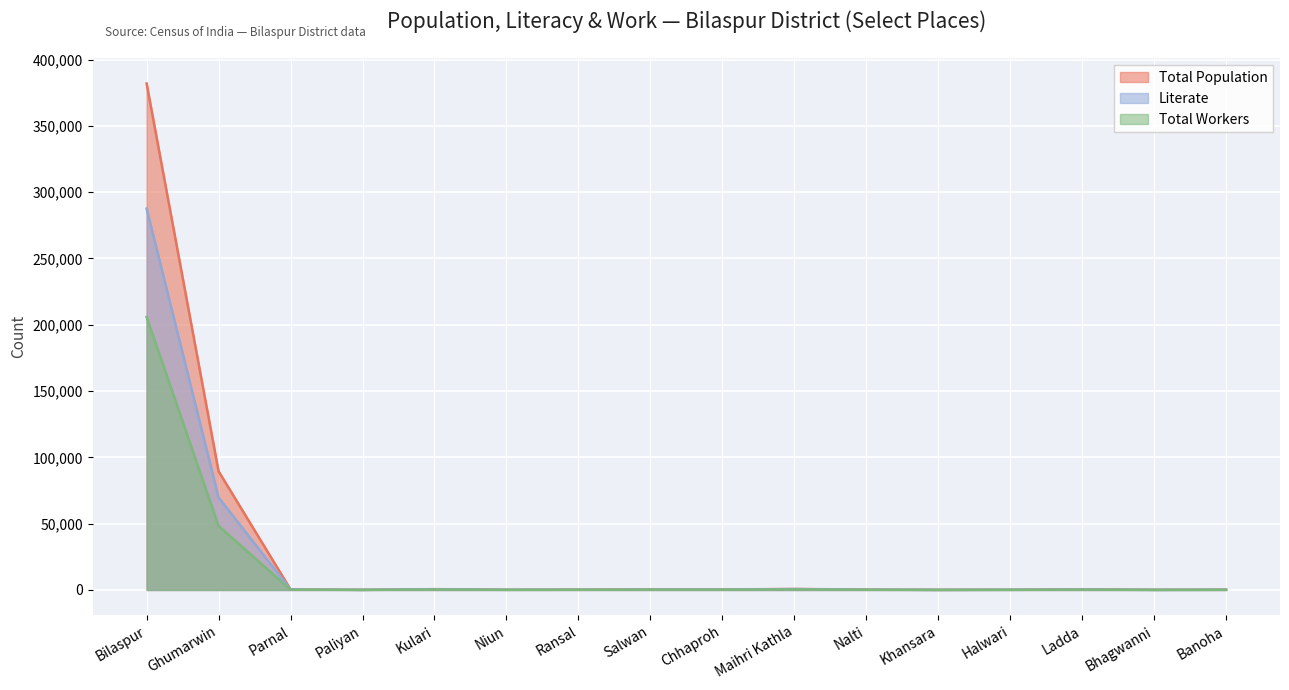

What is the smallest value displayed?

47